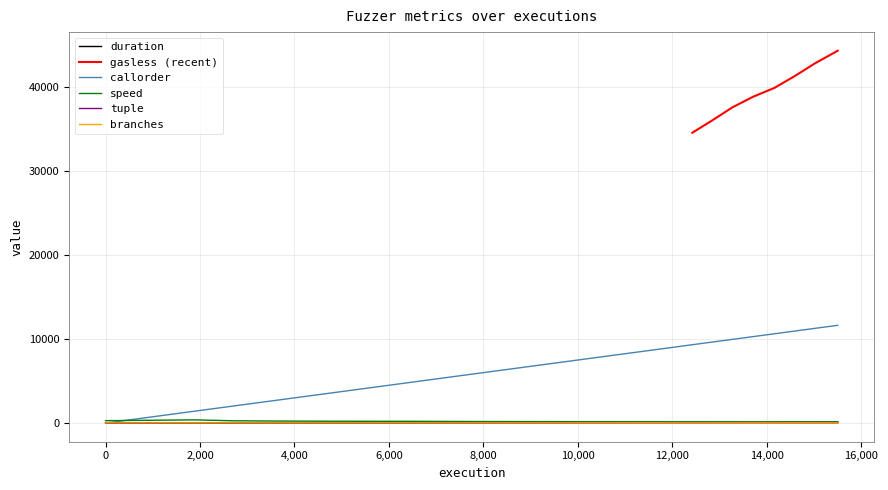

True or false: speed has a value of 237.6 at 14595.

False